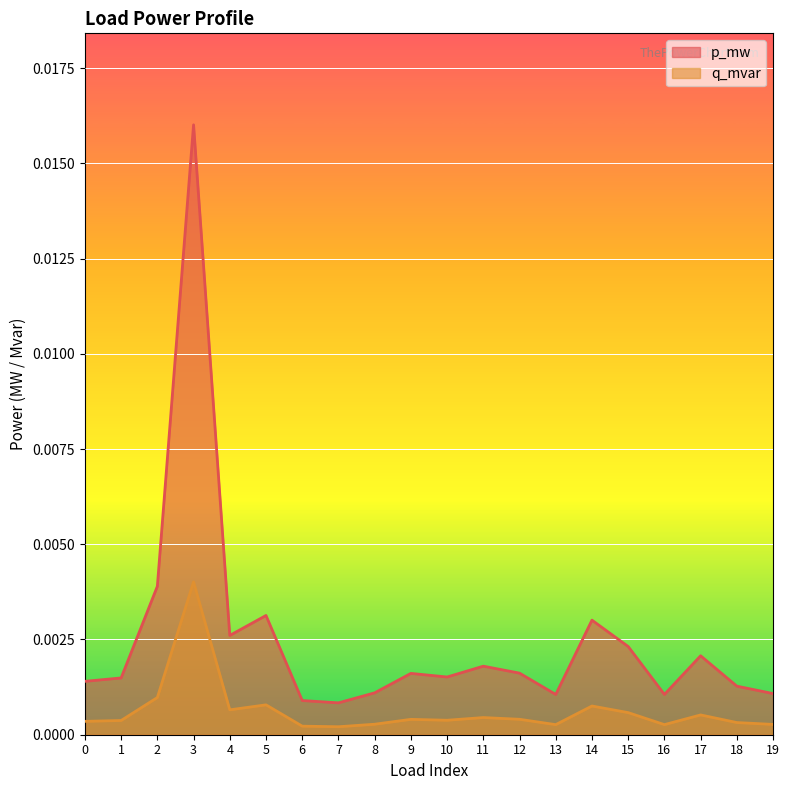

True or false: p_mw has a value of 0.0 at 9.

True